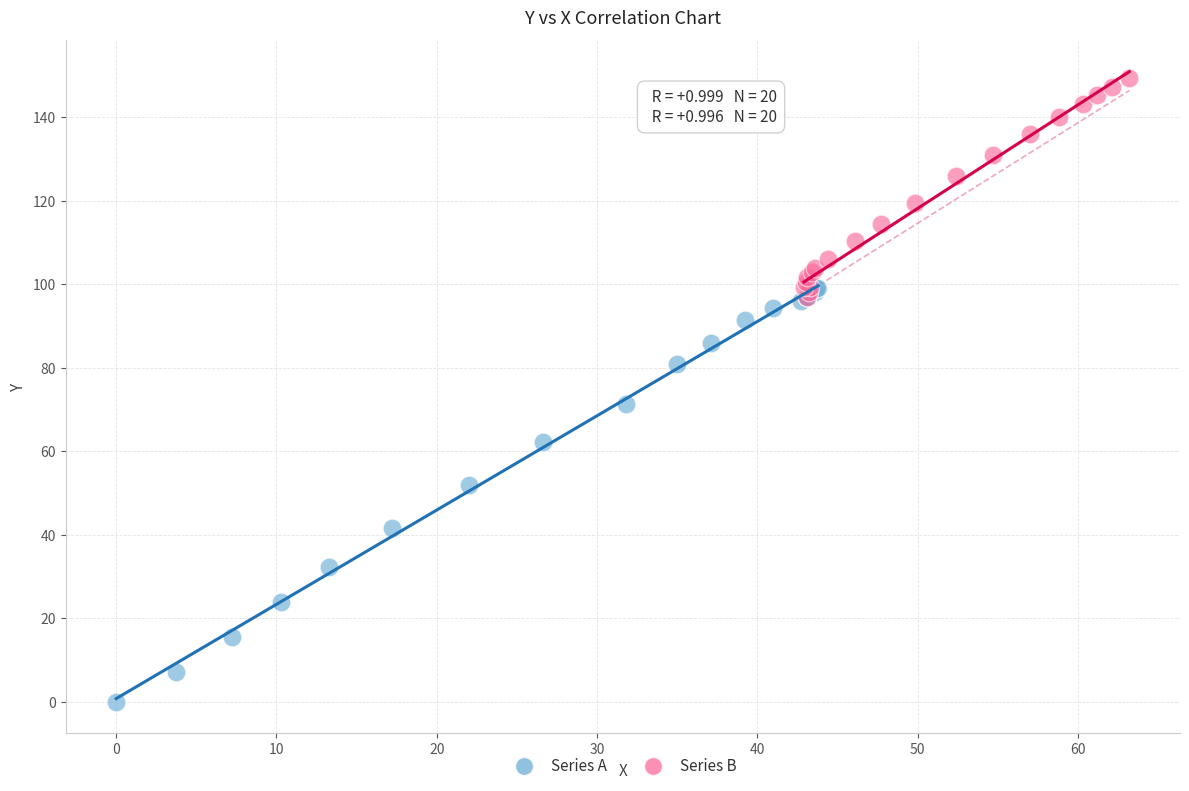

Which series reaches the maximum Y coordinate?

Series B